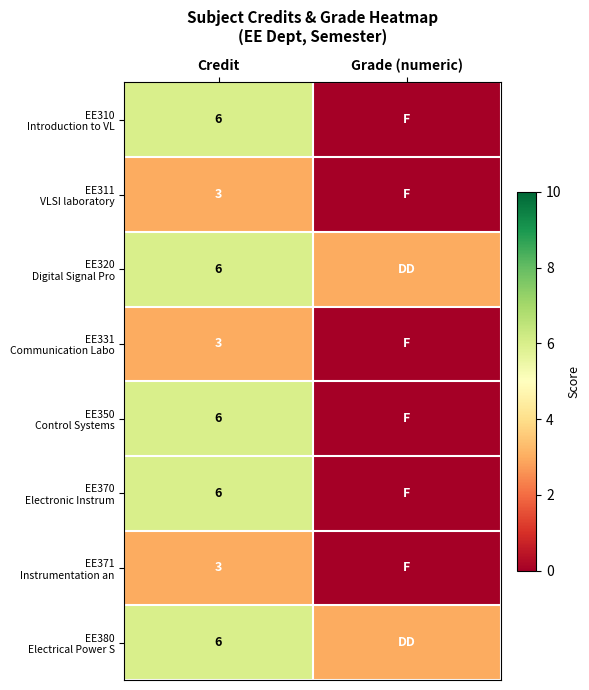

Count the number of categories in the chart.

2